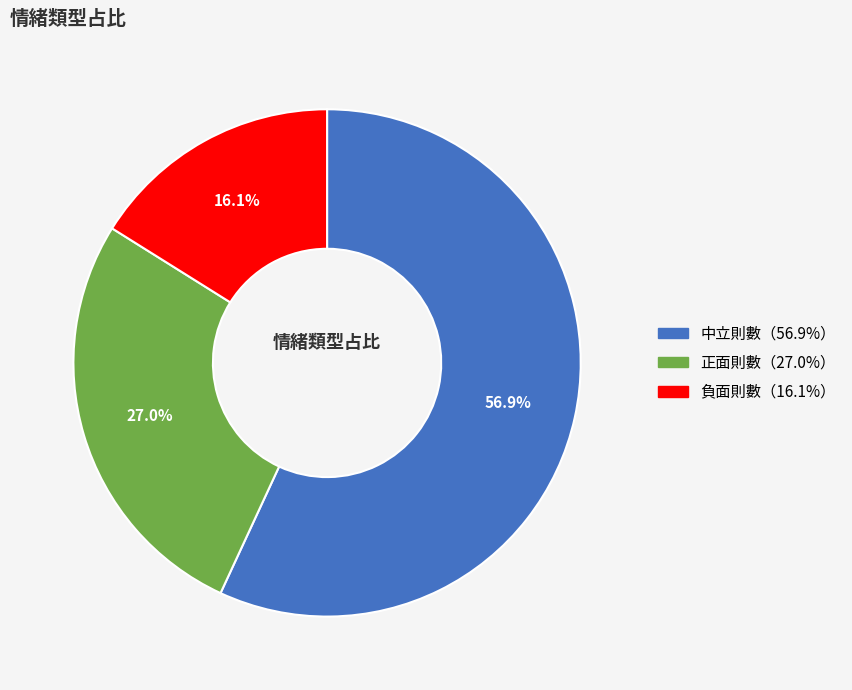

Is there any slice that represents more than half of the pie?

Yes